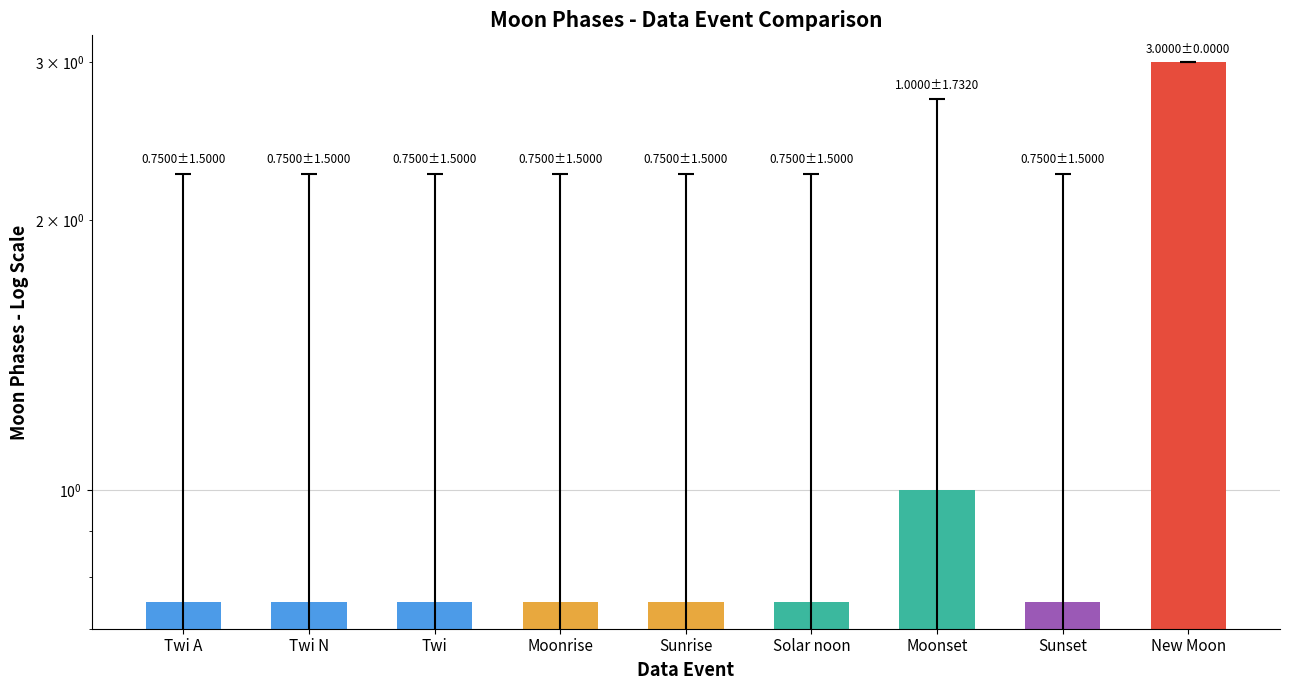

Approximately how many times larger is the value at Twi N compared to Moonset?

0.8